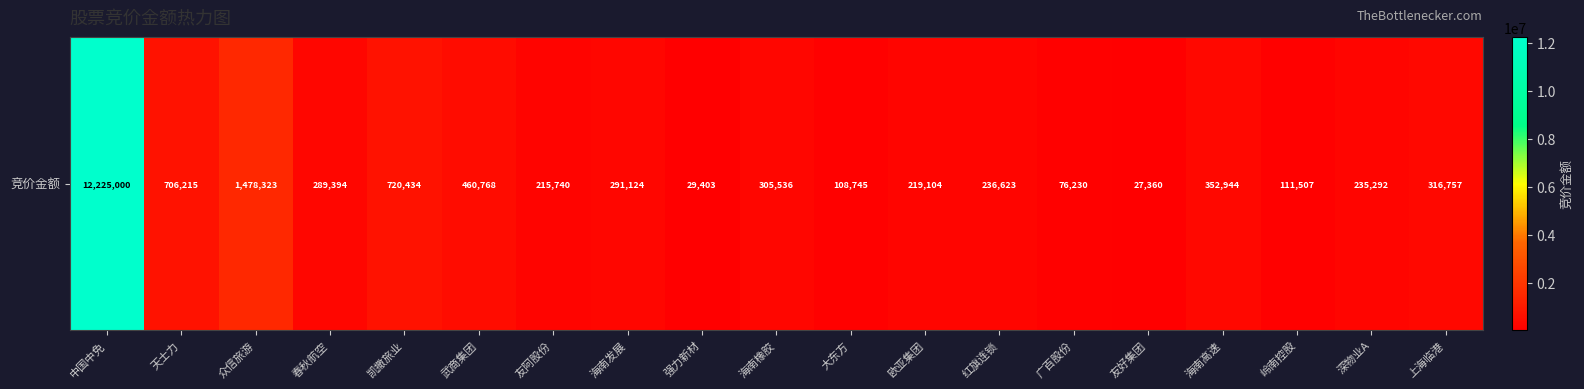

How many data points does each series have?

19